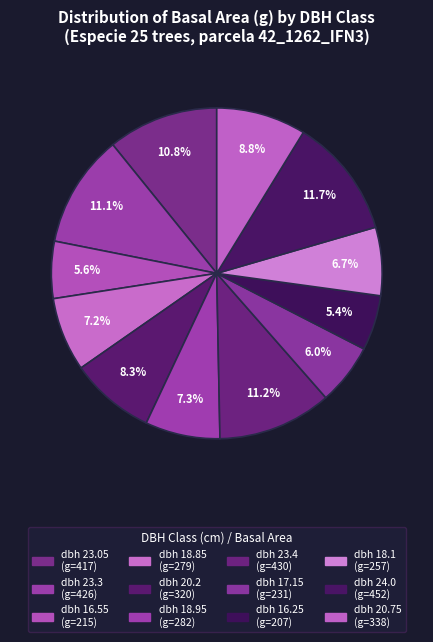

How many segments does this pie chart have?

12